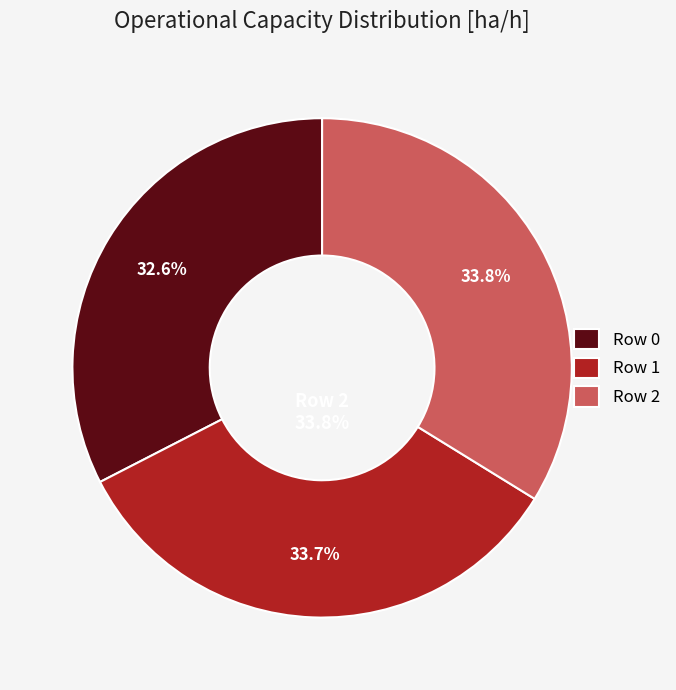

To the nearest percent, what is the average slice percentage?

33%